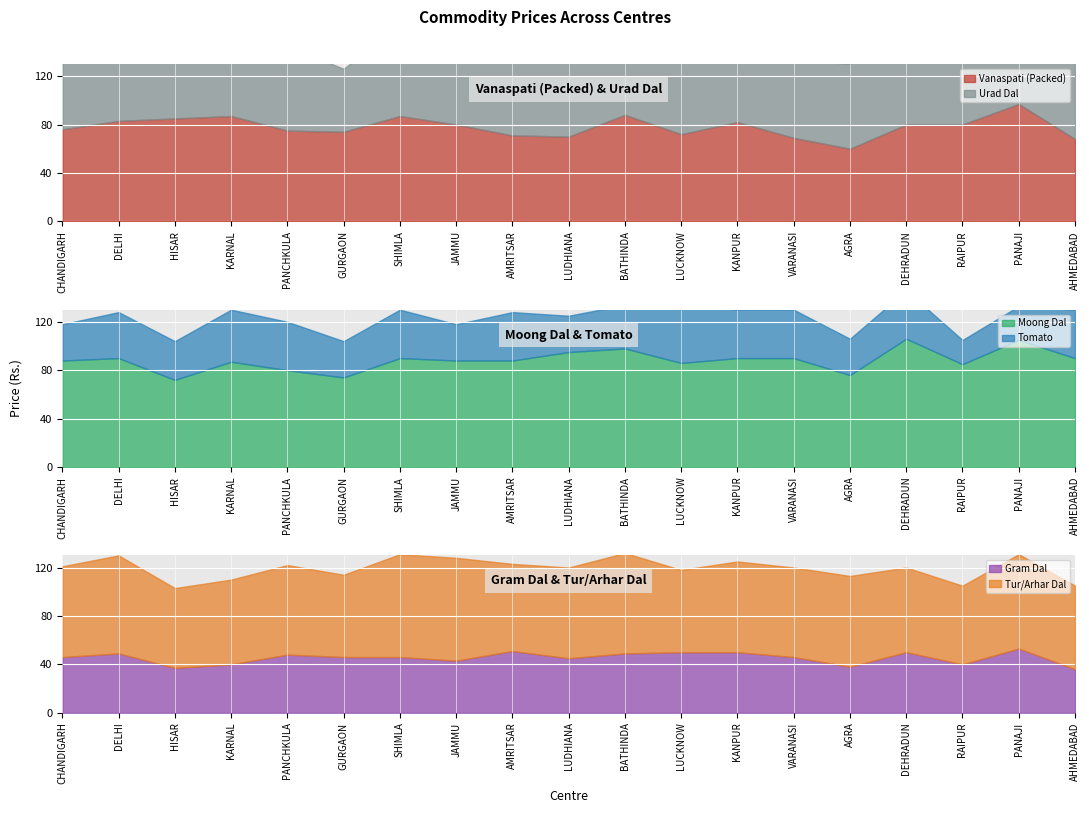

Which category has the highest value in the Urad Dal series?

BATHINDA